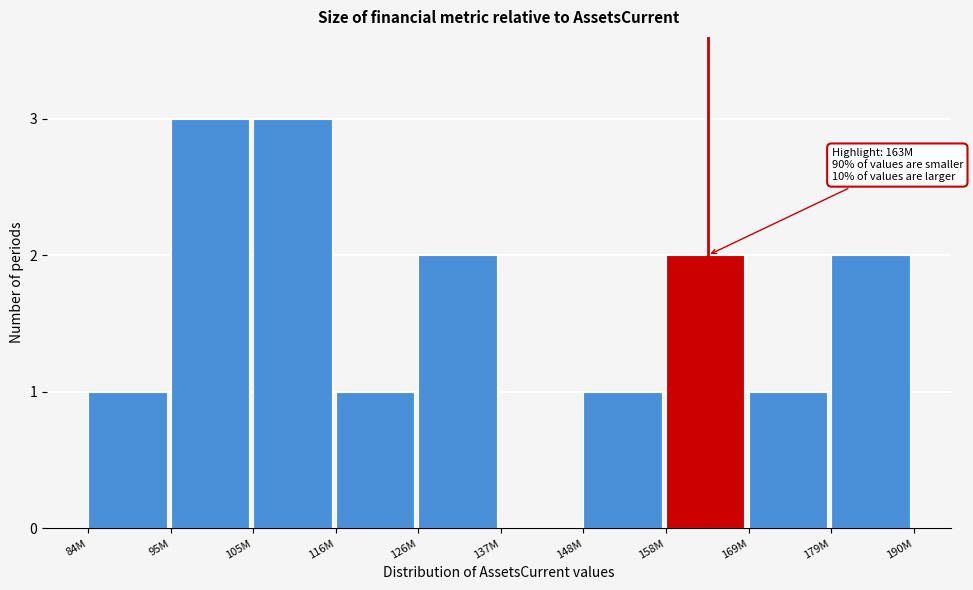

Reading right to left, transcribe all the data shown in this chart.

179M=2	169M=1	158M=2	148M=1	137M=0	126M=2	116M=1	105M=3	95M=3	84M=1